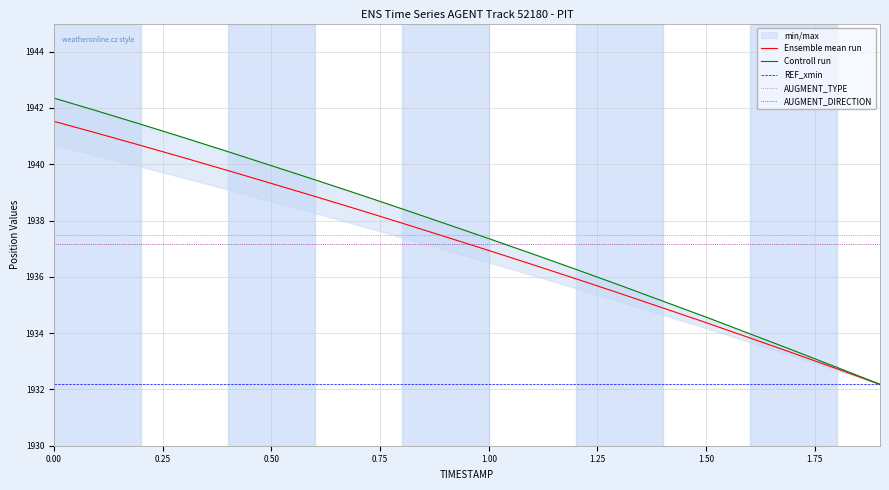

True or false: AUGMENT_DIRECTION and AUGMENT_TYPE intersect in this chart.

False